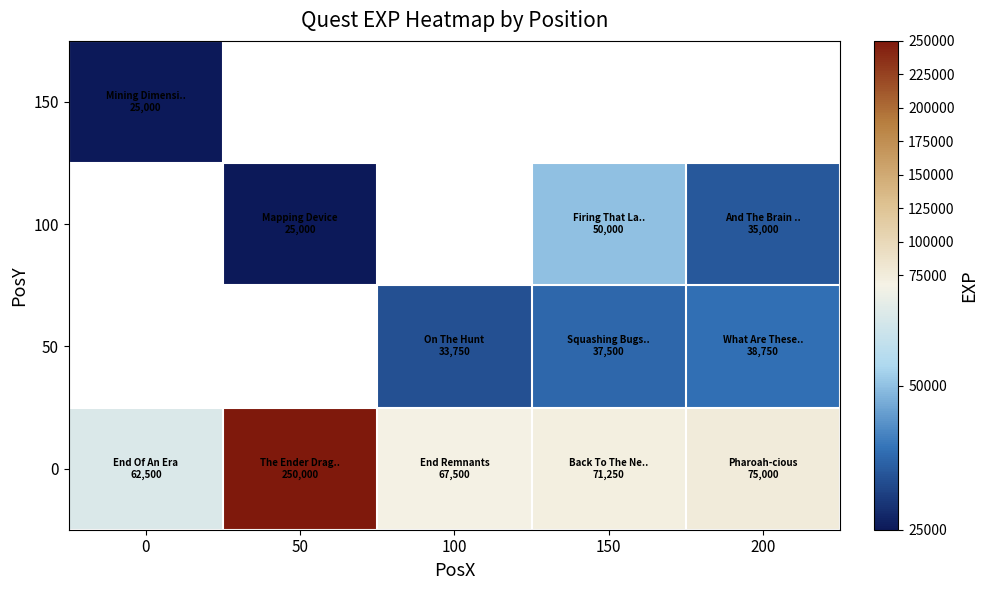

What is the greatest value displayed?

250000.0